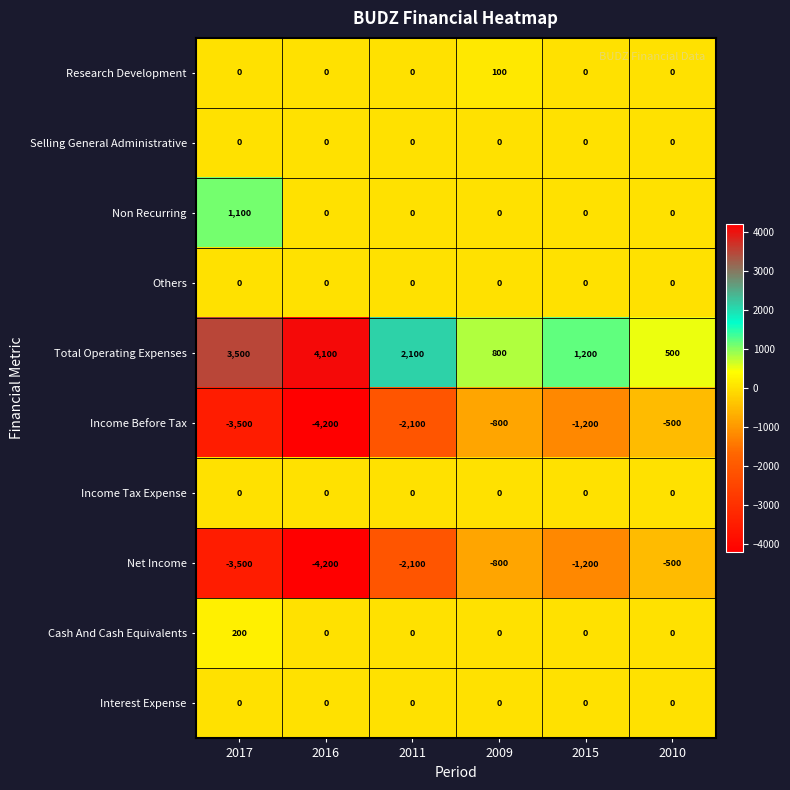

What is the spread (max minus min) of values at 2009?

1600